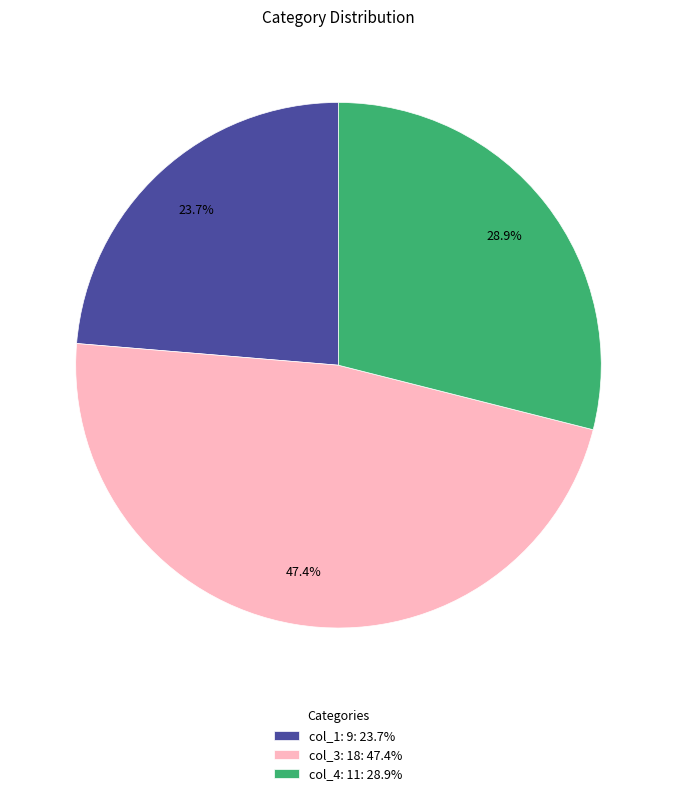

What percentage is the col_3: 18 slice, to the nearest percent?

47%